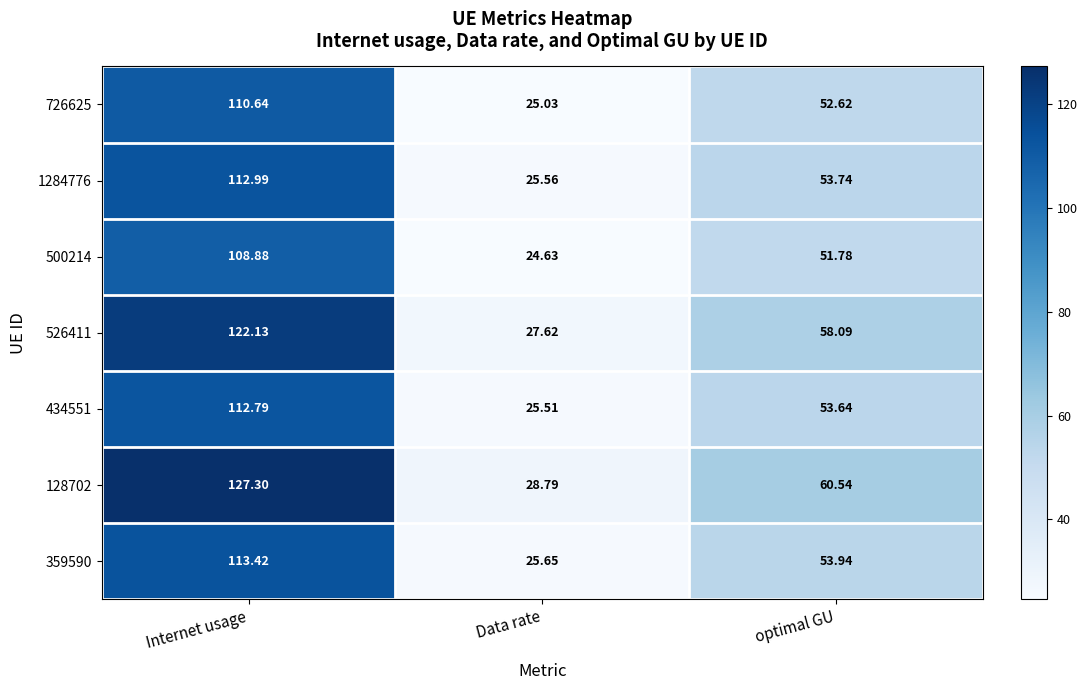

At which category is the sum across all series the highest?

Internet usage